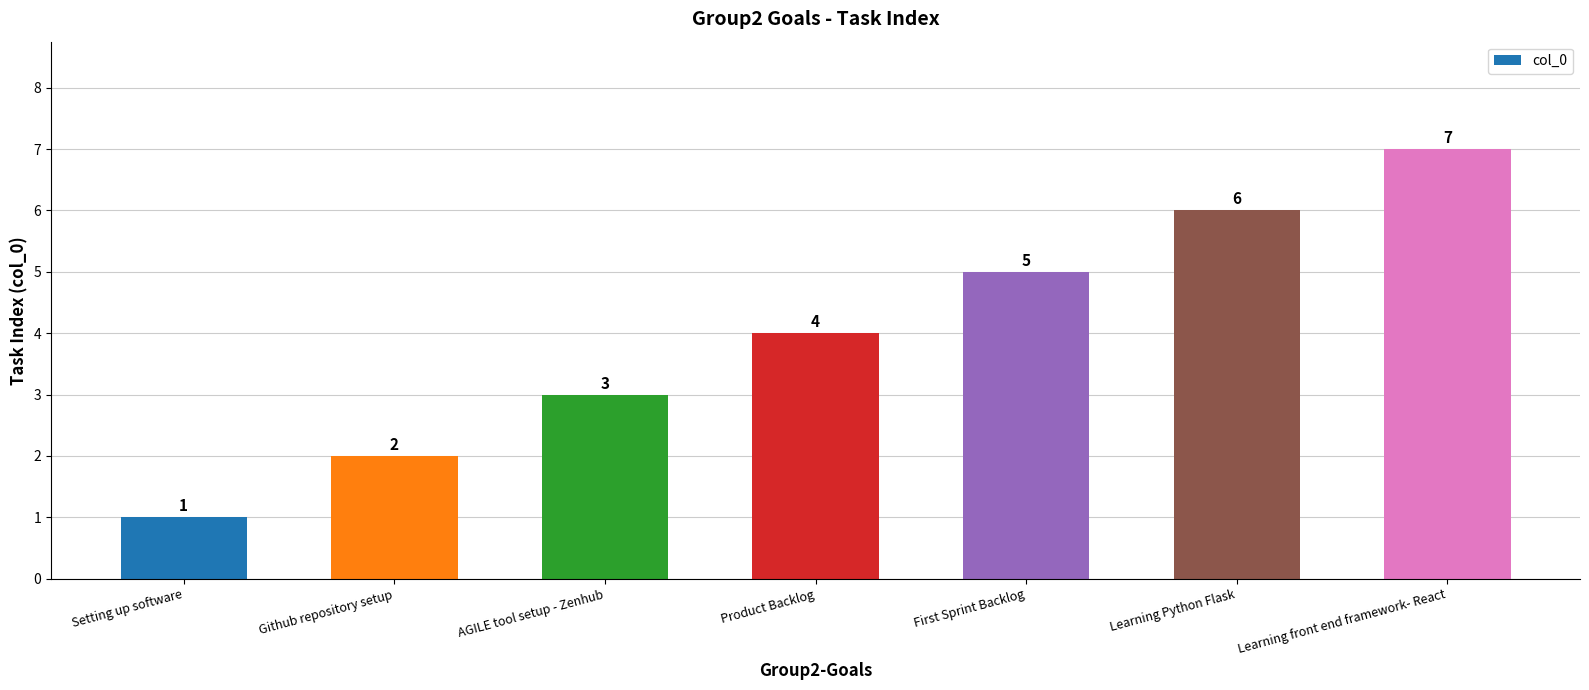

Reading left to right, extract all data points from this chart.

Setting up software=1	Github repository setup=2	AGILE tool setup - Zenhub=3	Product Backlog=4	First Sprint Backlog=5	Learning Python Flask=6	Learning front end framework- React=7